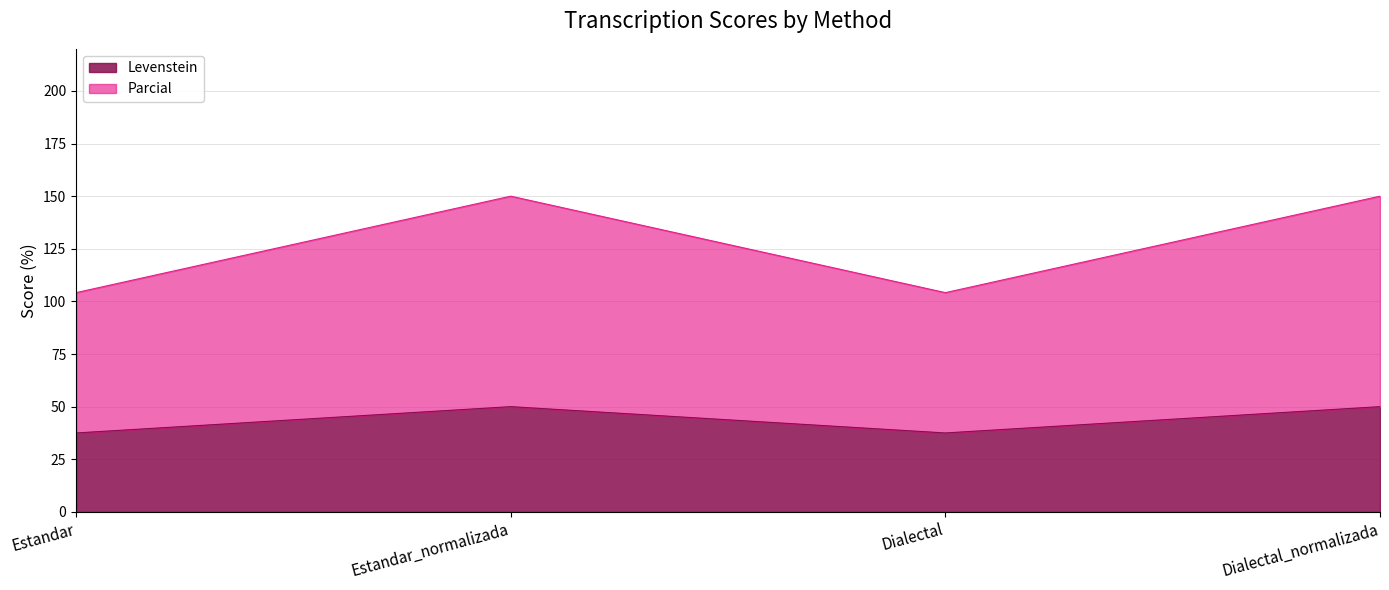

True or false: Parcial and Levenstein cross at least once.

False